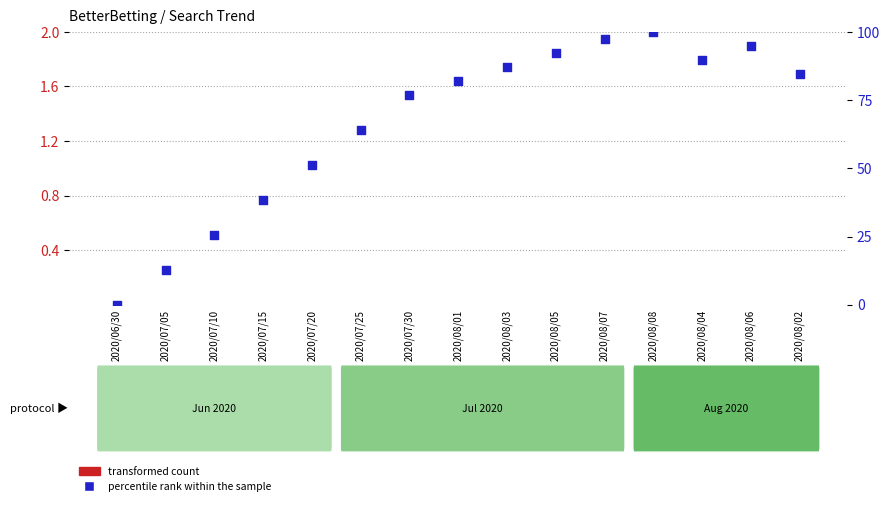

Which series reaches the minimum Y coordinate?

transformed count